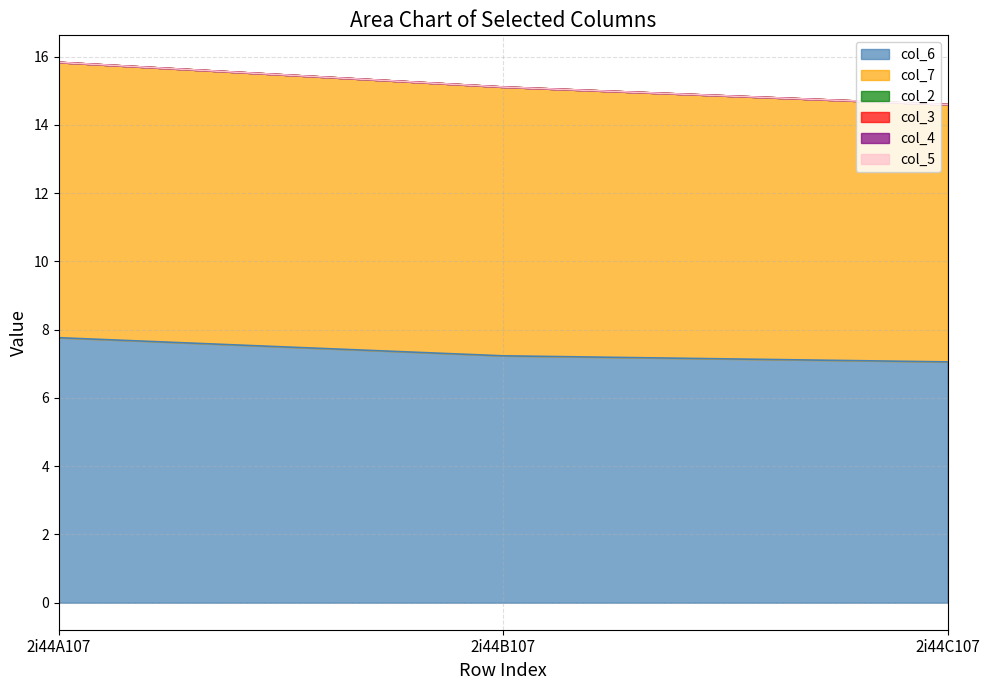

What is the difference between the highest and lowest values at 2i44A107?

8.1